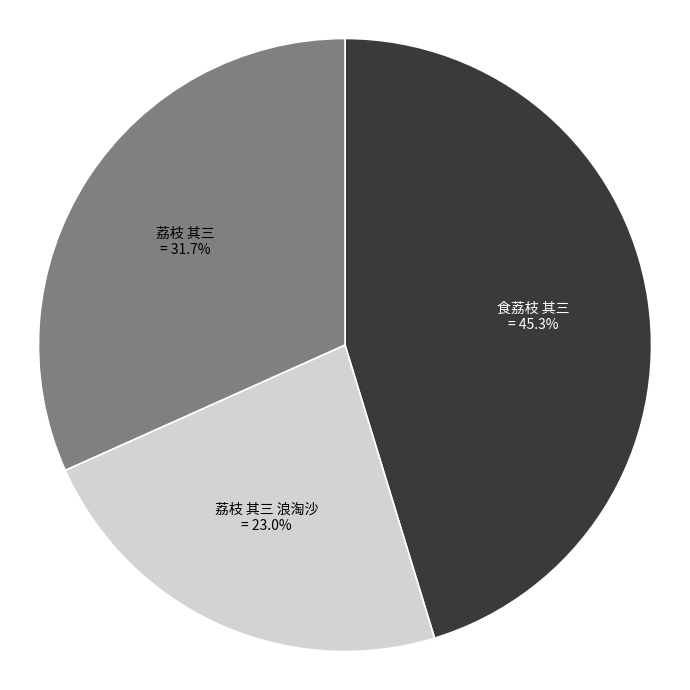

Count the number of slices in the pie.

3